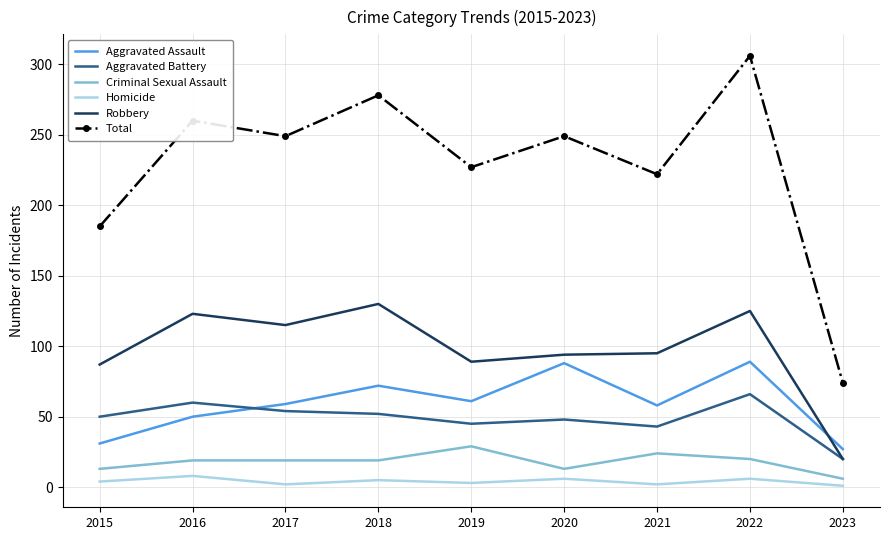

Is the value of Robbery at 2021 greater than the value of Homicide at 2019?

Yes